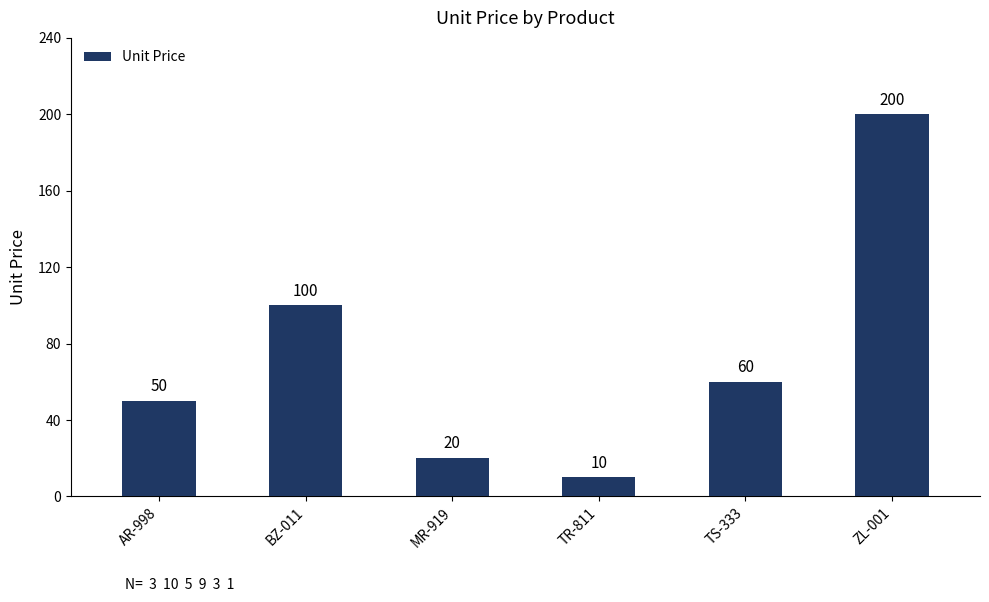

Reading right to left, transcribe all the data shown in this chart.

ZL-001=200	TS-333=60	TR-811=10	MR-919=20	BZ-011=100	AR-998=50